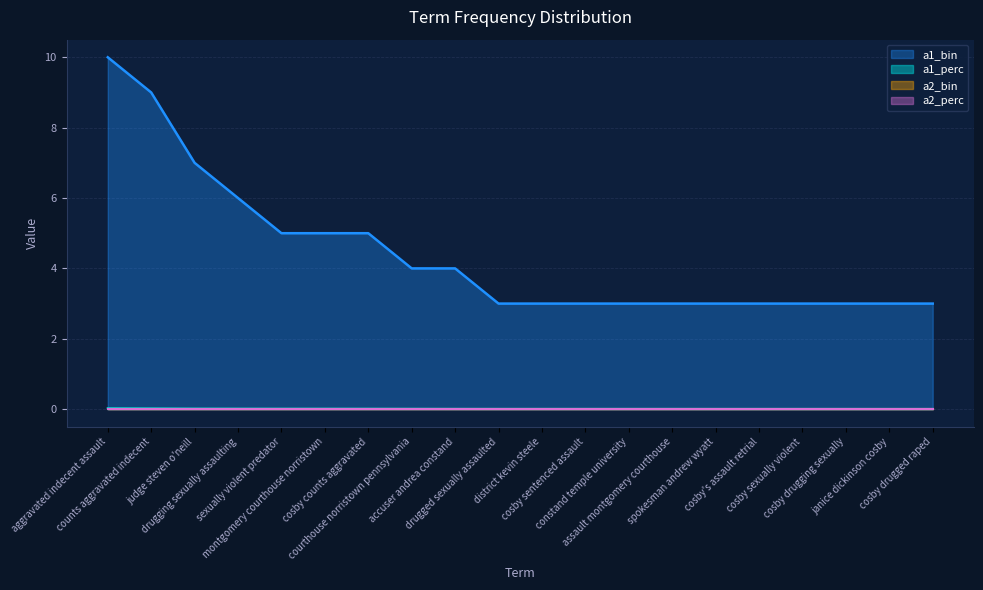

What is the difference between the highest and lowest values at cosby sexually violent?

3.0